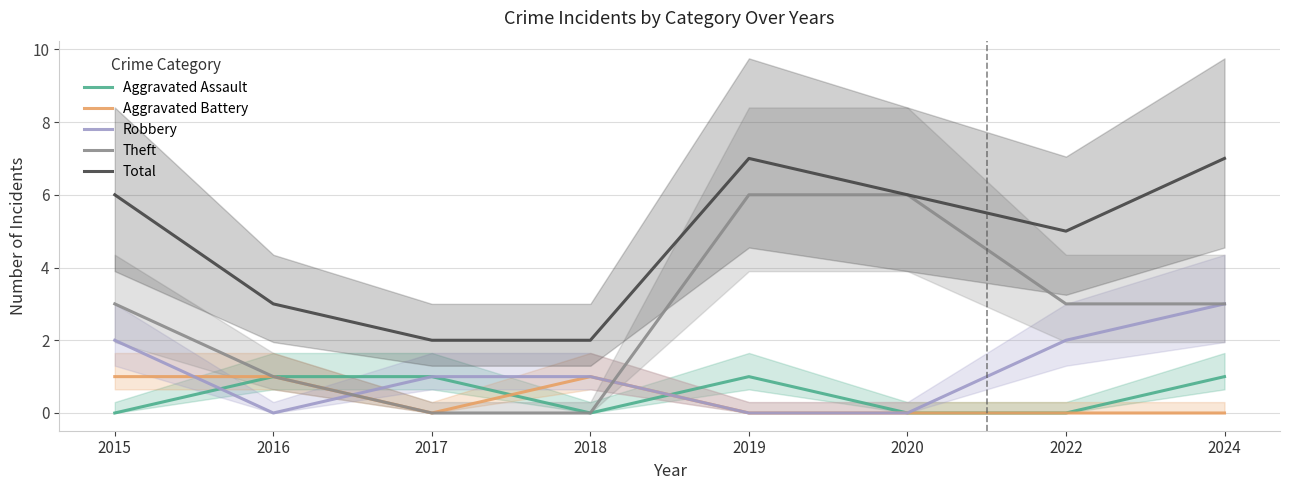

What is the total value across all series at 2020?

12